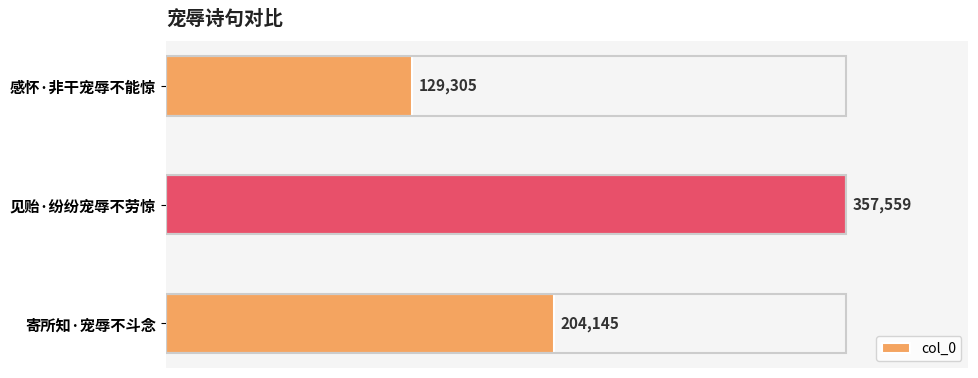

What position from the top is 寄所知·宠辱不斗念?

3